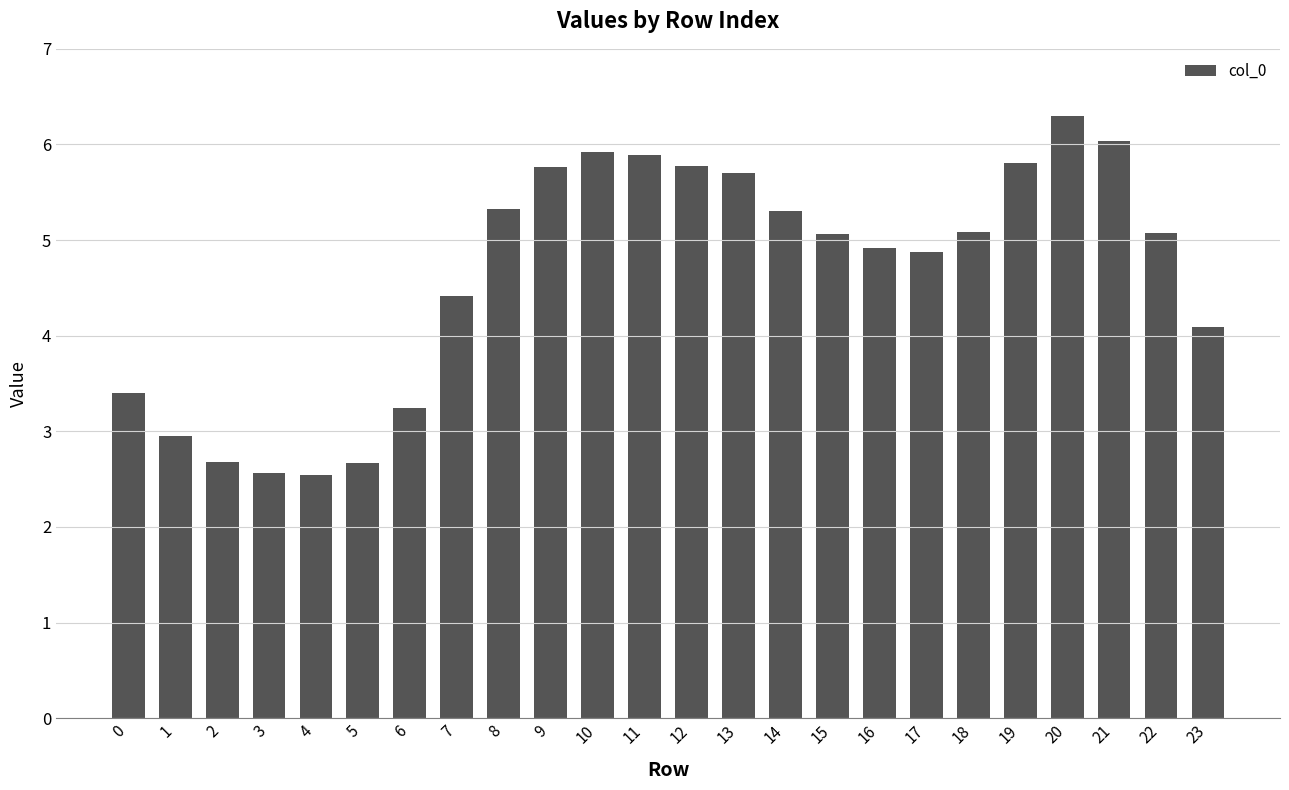

At which category does the chart reach its peak across all series?

20